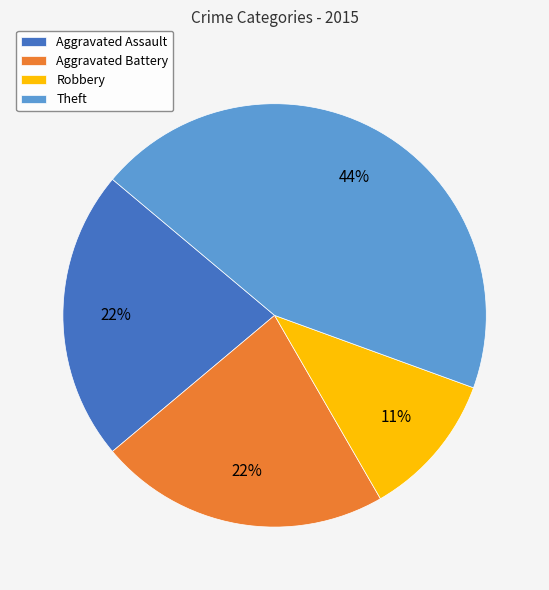

How many slices are in this pie chart?

4